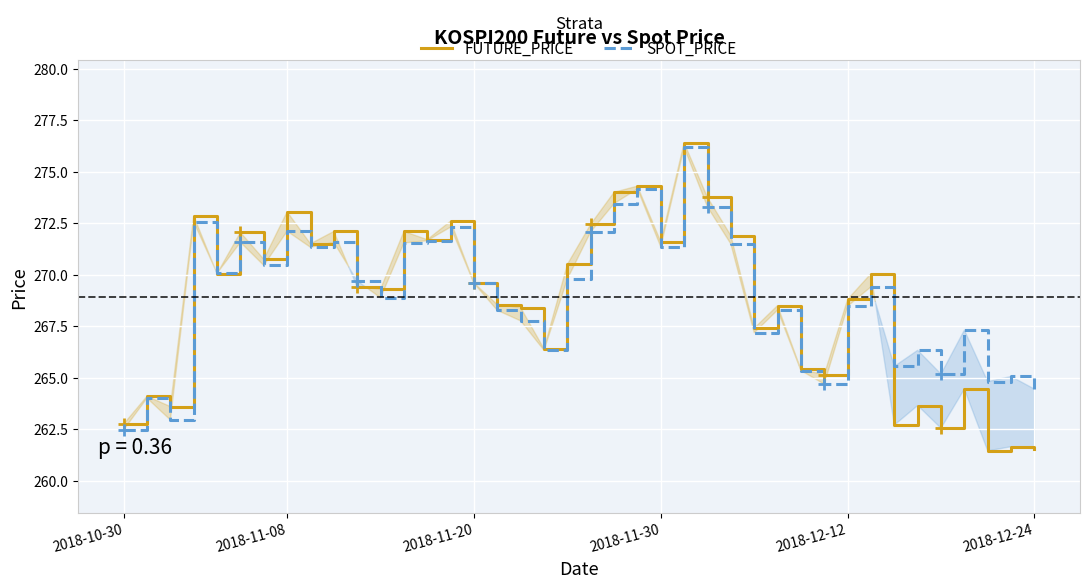

At how many categories does at least one series exceed 274?

2